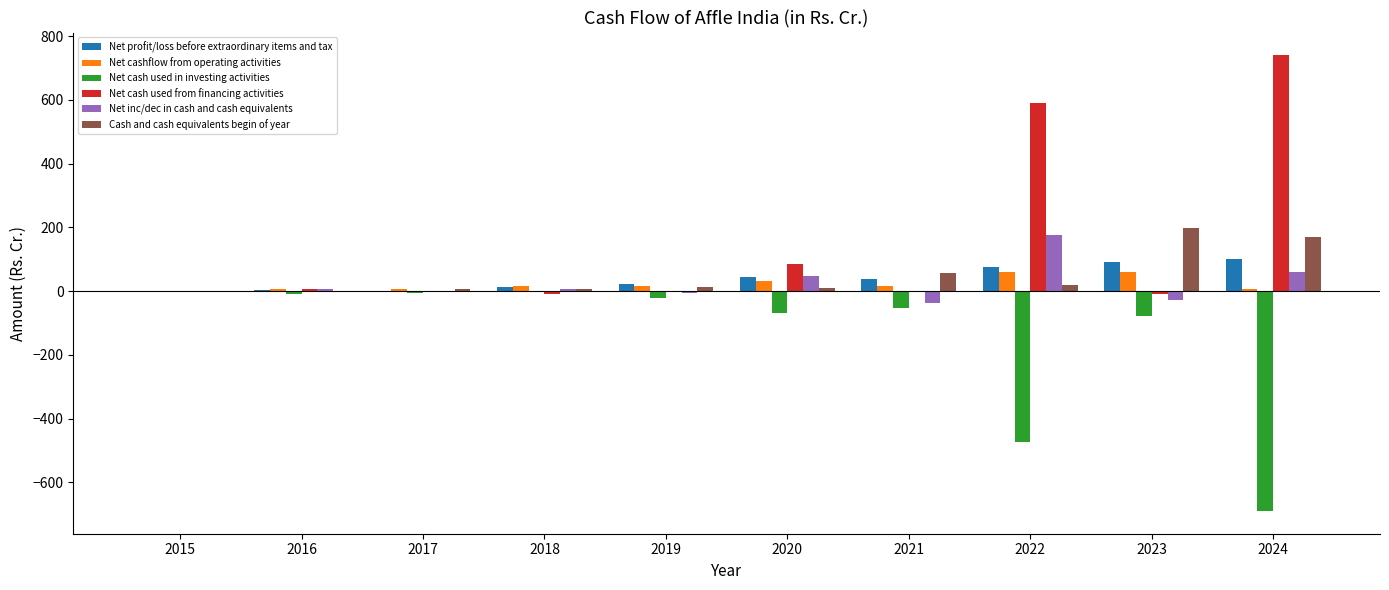

The Net cash used from financing activities series shows 739.9 at 2024. True or false?

True